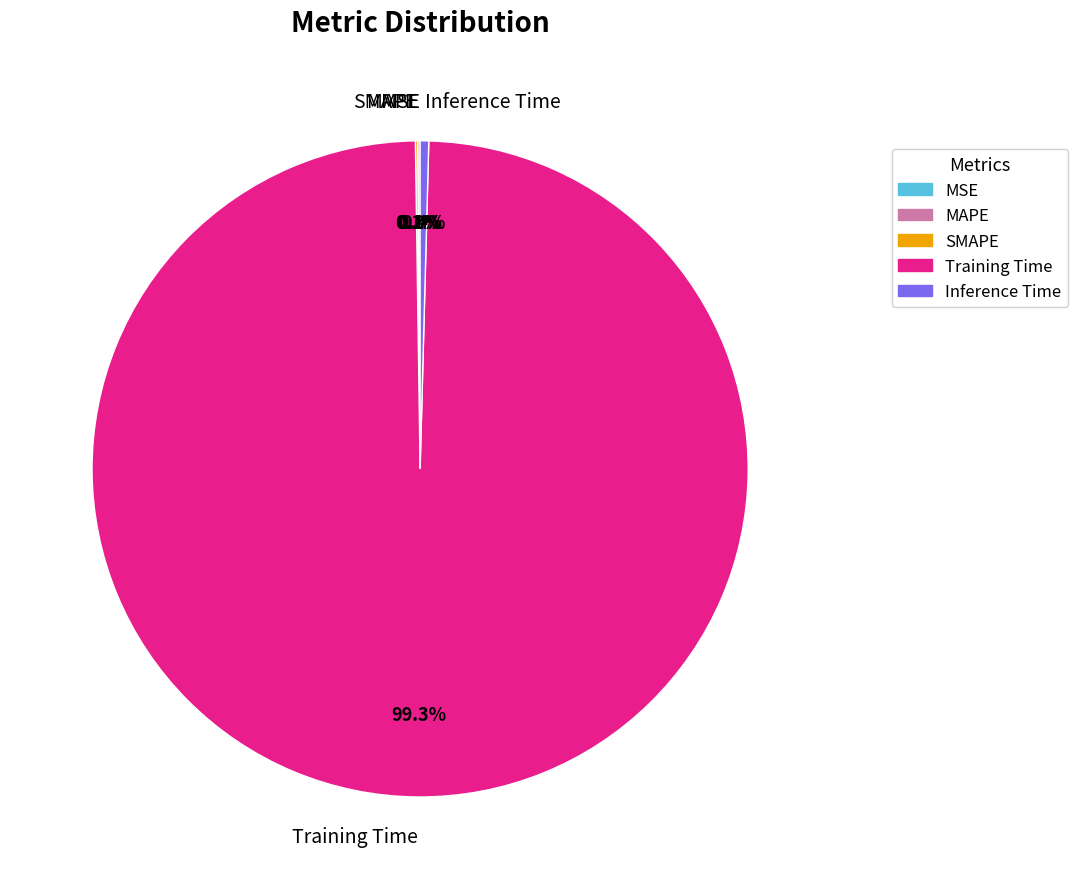

Which slice is the largest?

Training Time